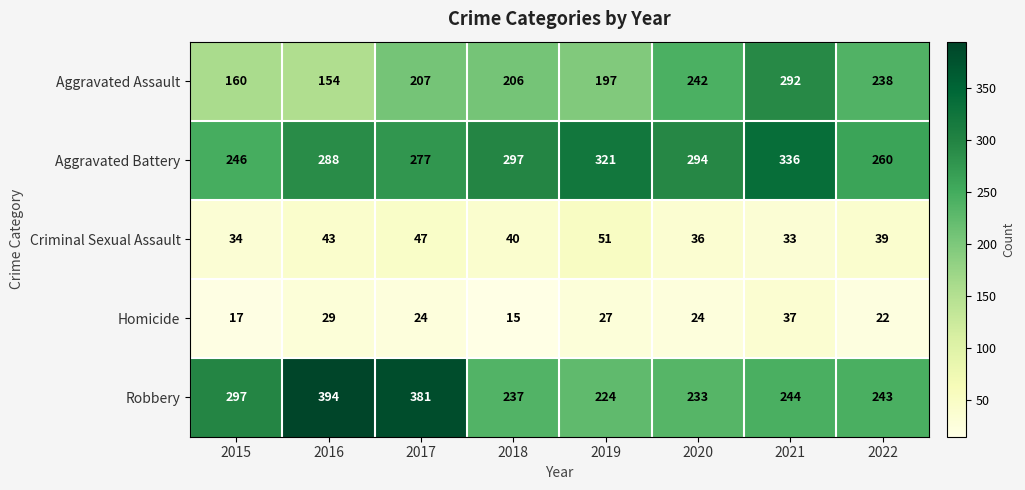

At which label is Robbery closest to 309?

2015